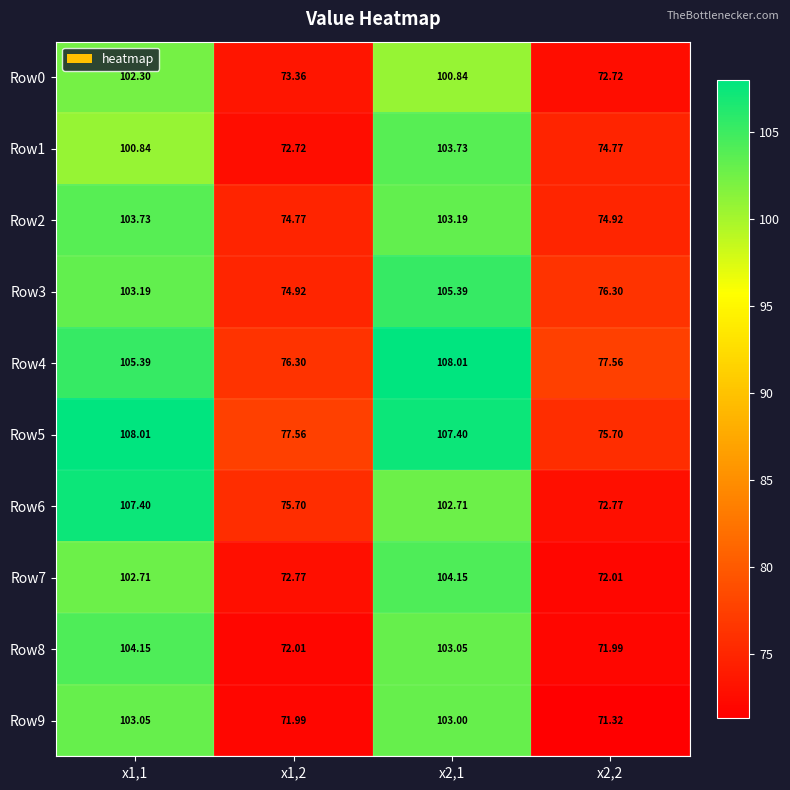

Is the value of Row1 at x2,2 greater than the value of Row6 at x1,1?

No